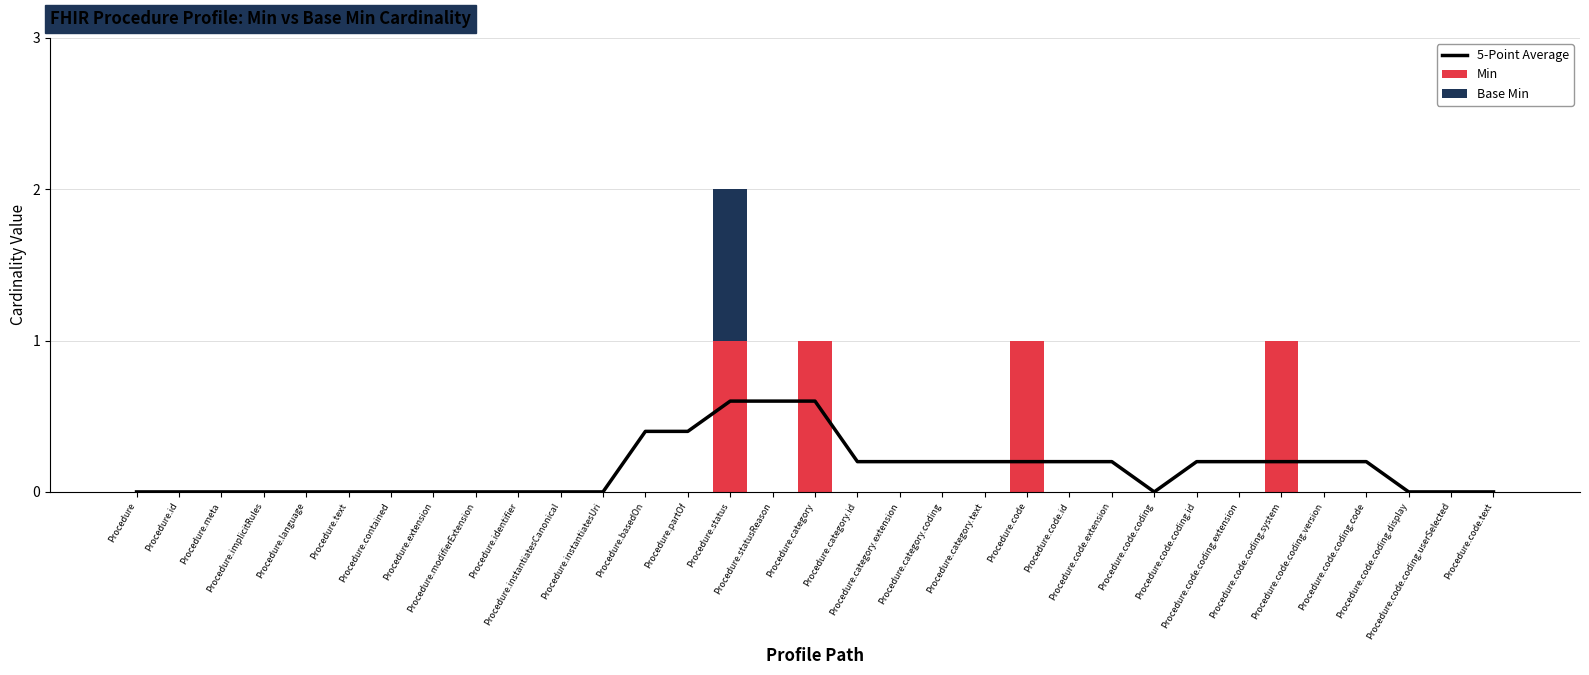

At how many categories does at least one series exceed 0?

17